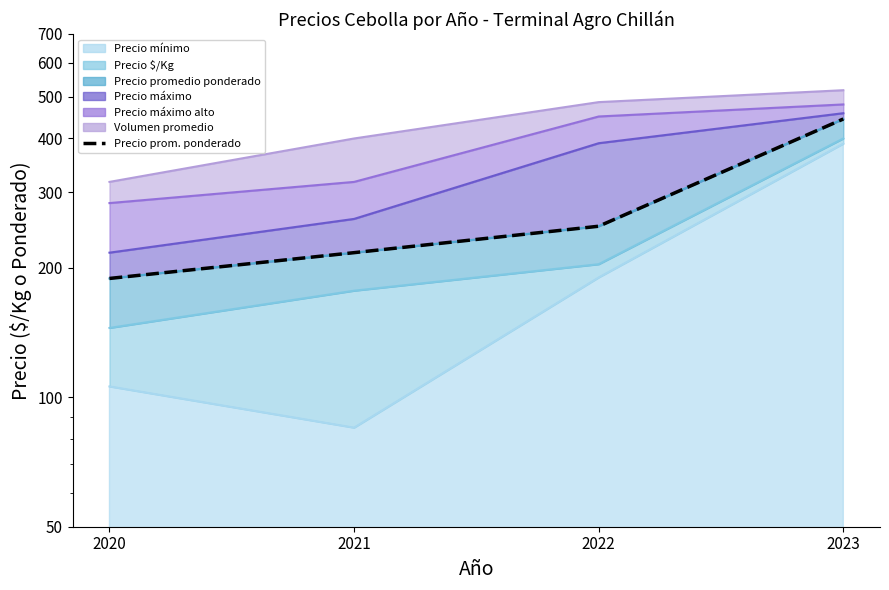

Does the chart have visible grid lines?

No